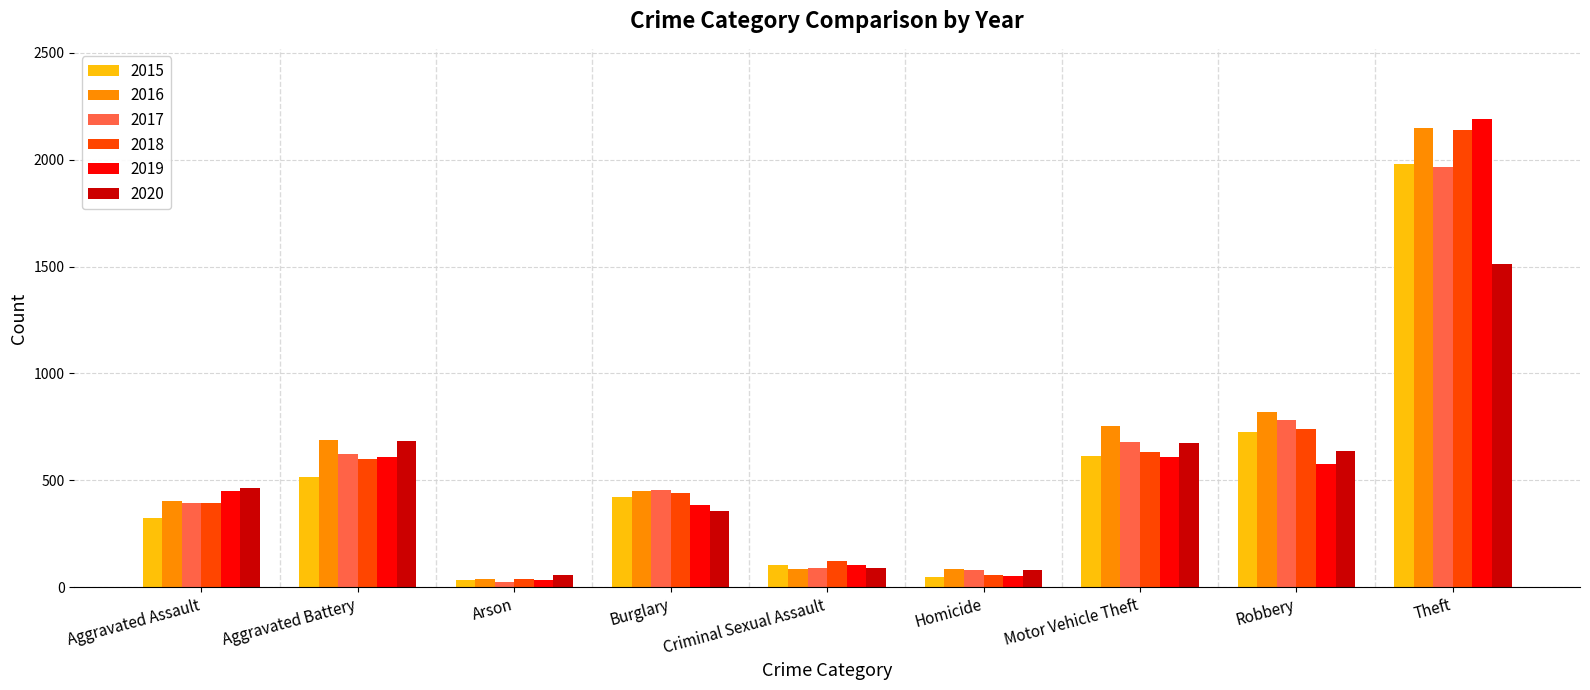

At which label does 2016 first exceed 451?

Aggravated Battery